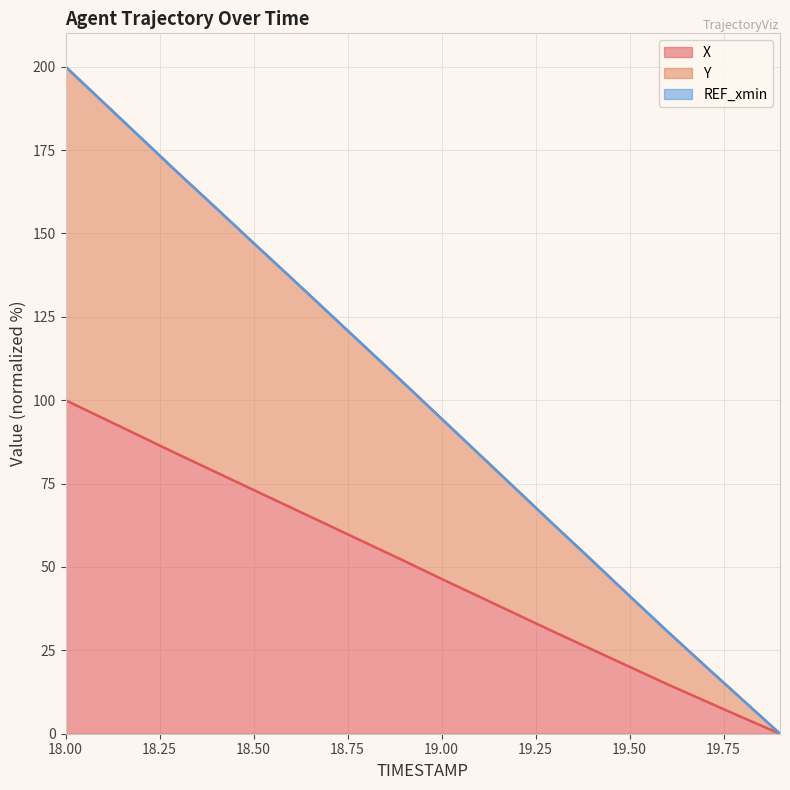

Is it true that Y equals 299.8 at 18.2?

False